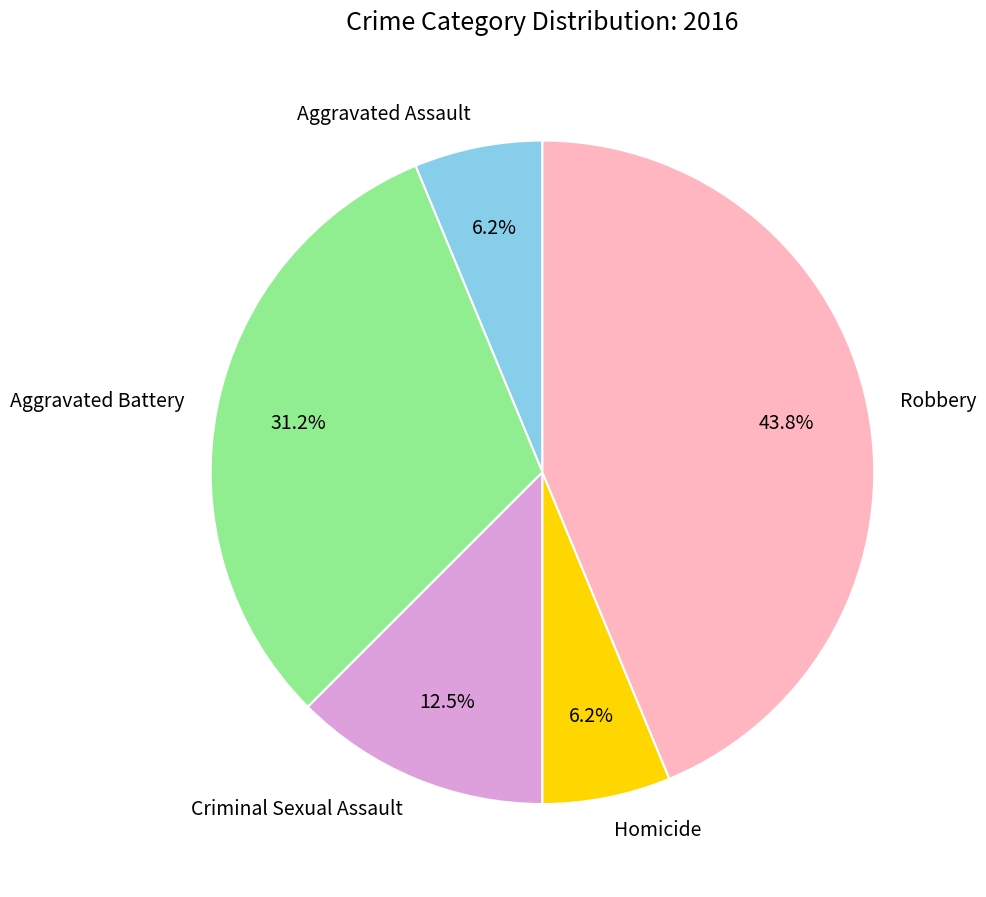

Count the number of slices in the pie.

5